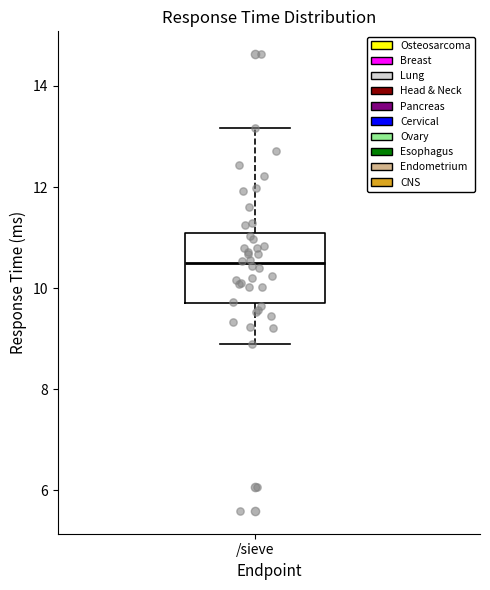

Read this box plot against the y-axis: the position of the median line, the range covered by the box, and the ends of both whiskers. The values are not printed on the chart, so give them approximately, as read against the axis.

median 10.4, box 9.6 to 11.0, whiskers 8.8 to 13.2